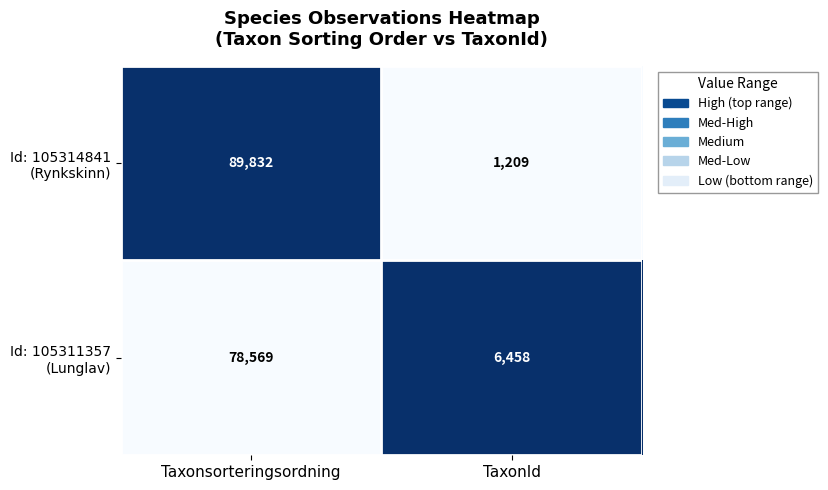

At which category is the sum across all series the highest?

Taxonsorteringsordning